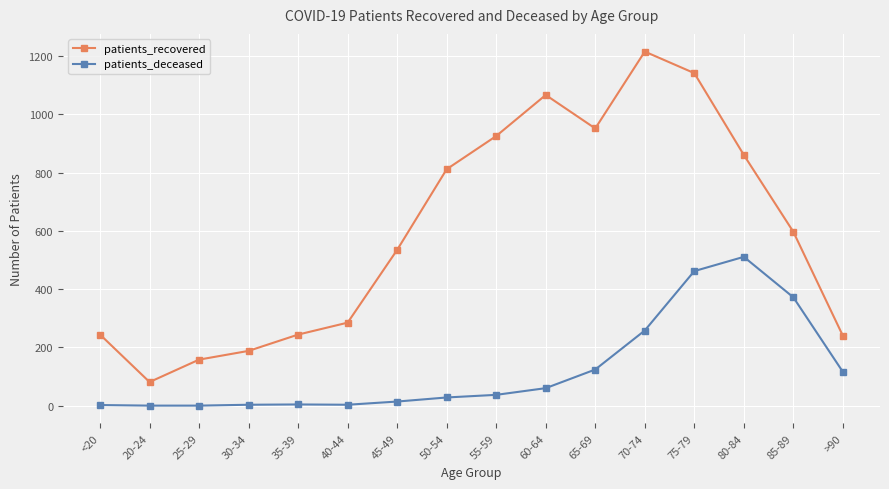

The patients_deceased series shows 259 at 25-29. True or false?

False